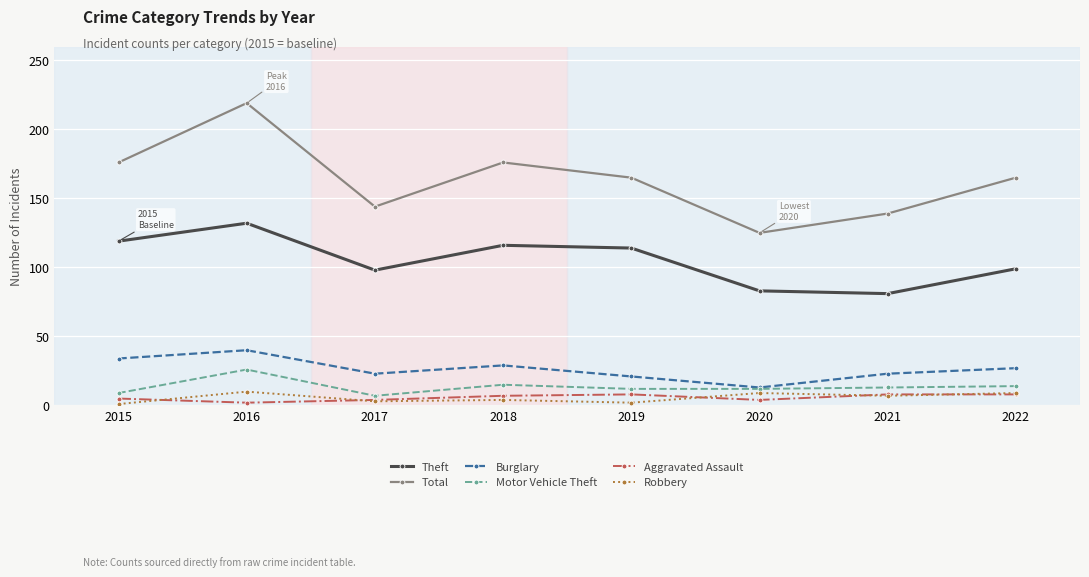

Which label corresponds to the largest value in the chart?

2016